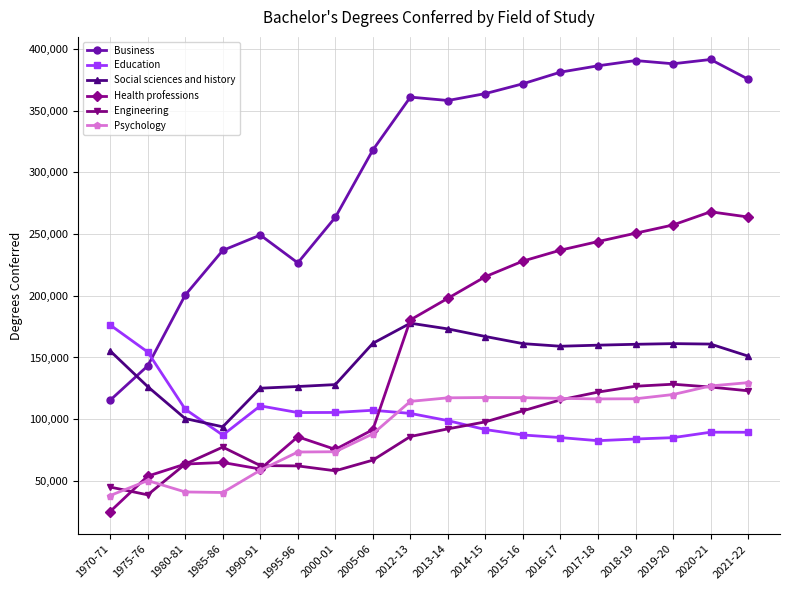

Which series changed the most between 1985-86 and 2017-18?

Health professions